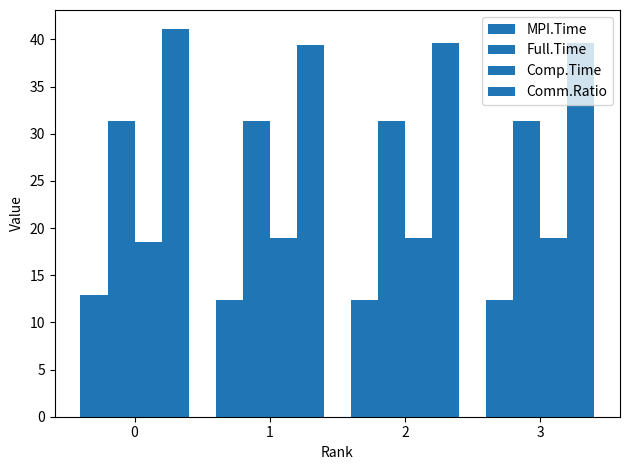

How many bars are there in total?

16